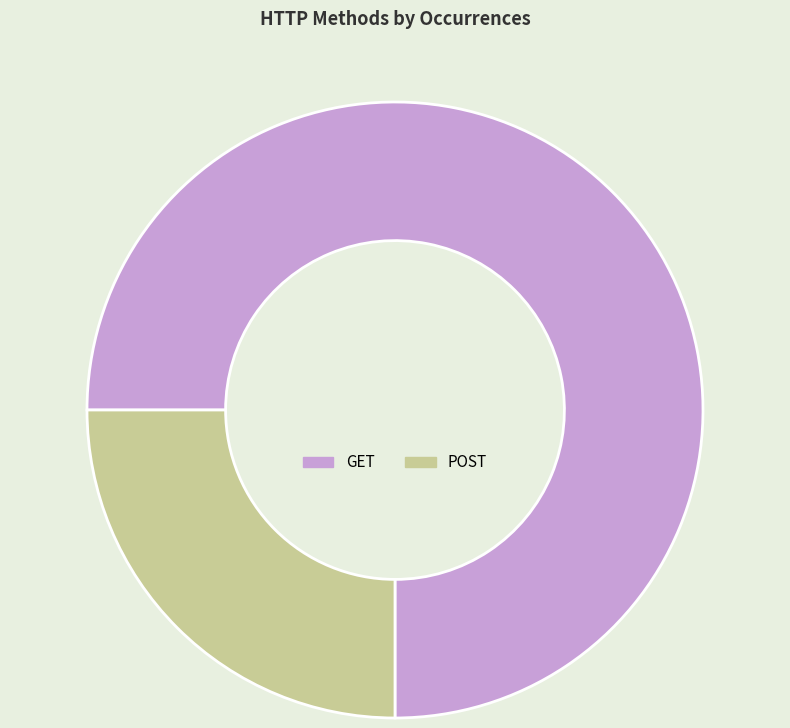

Is the sum of POST and GET greater than half?

Yes